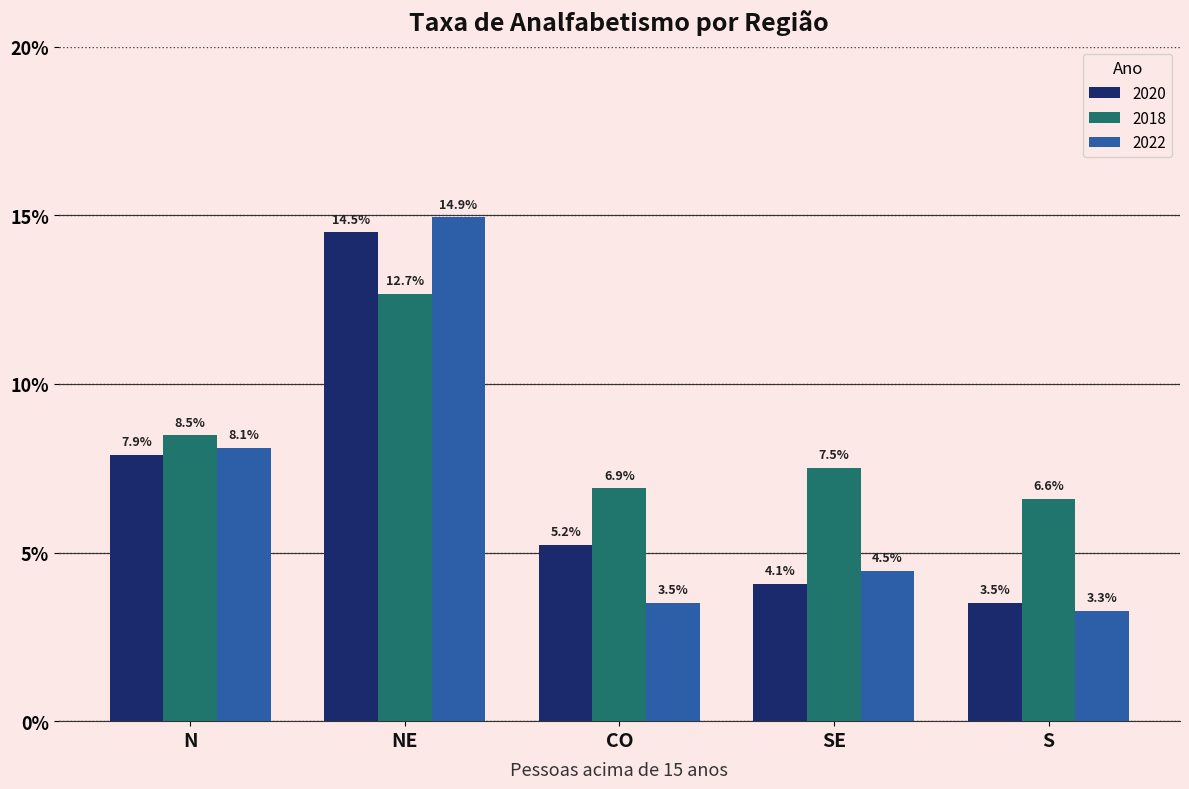

The 2018 series shows 18.0 at NE. True or false?

False